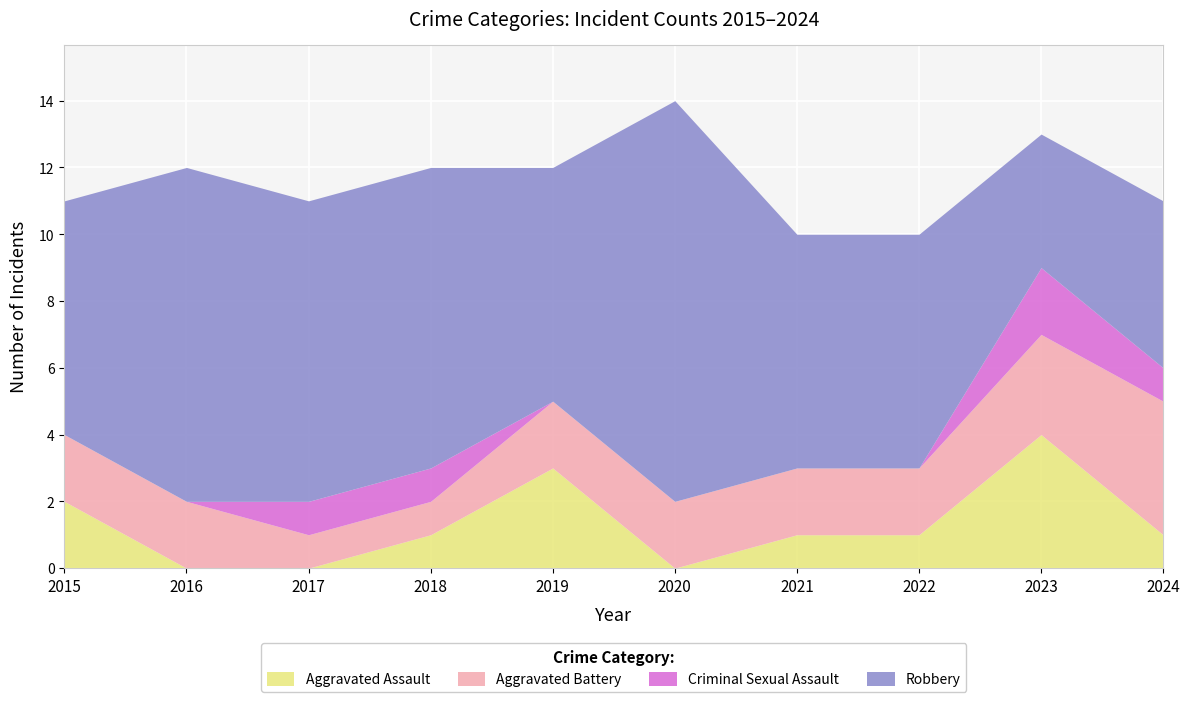

Which category has the highest value in the Aggravated Assault series?

2023